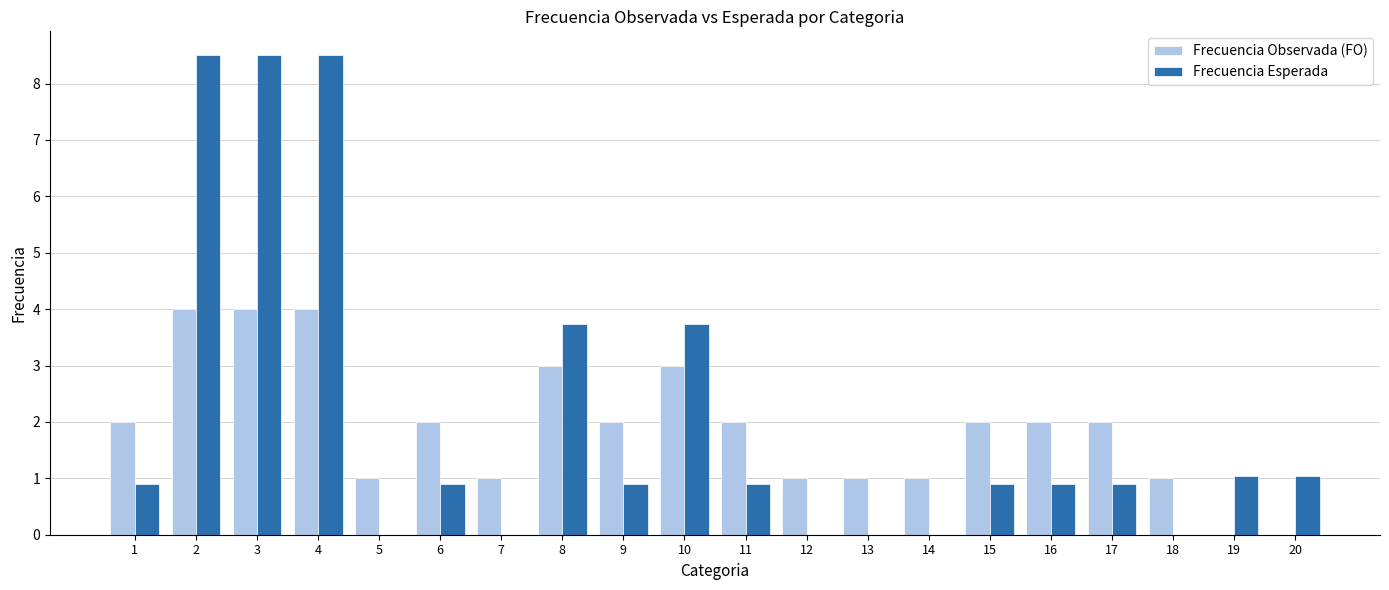

What is the sum of all Frecuencia Esperada values?

41.4